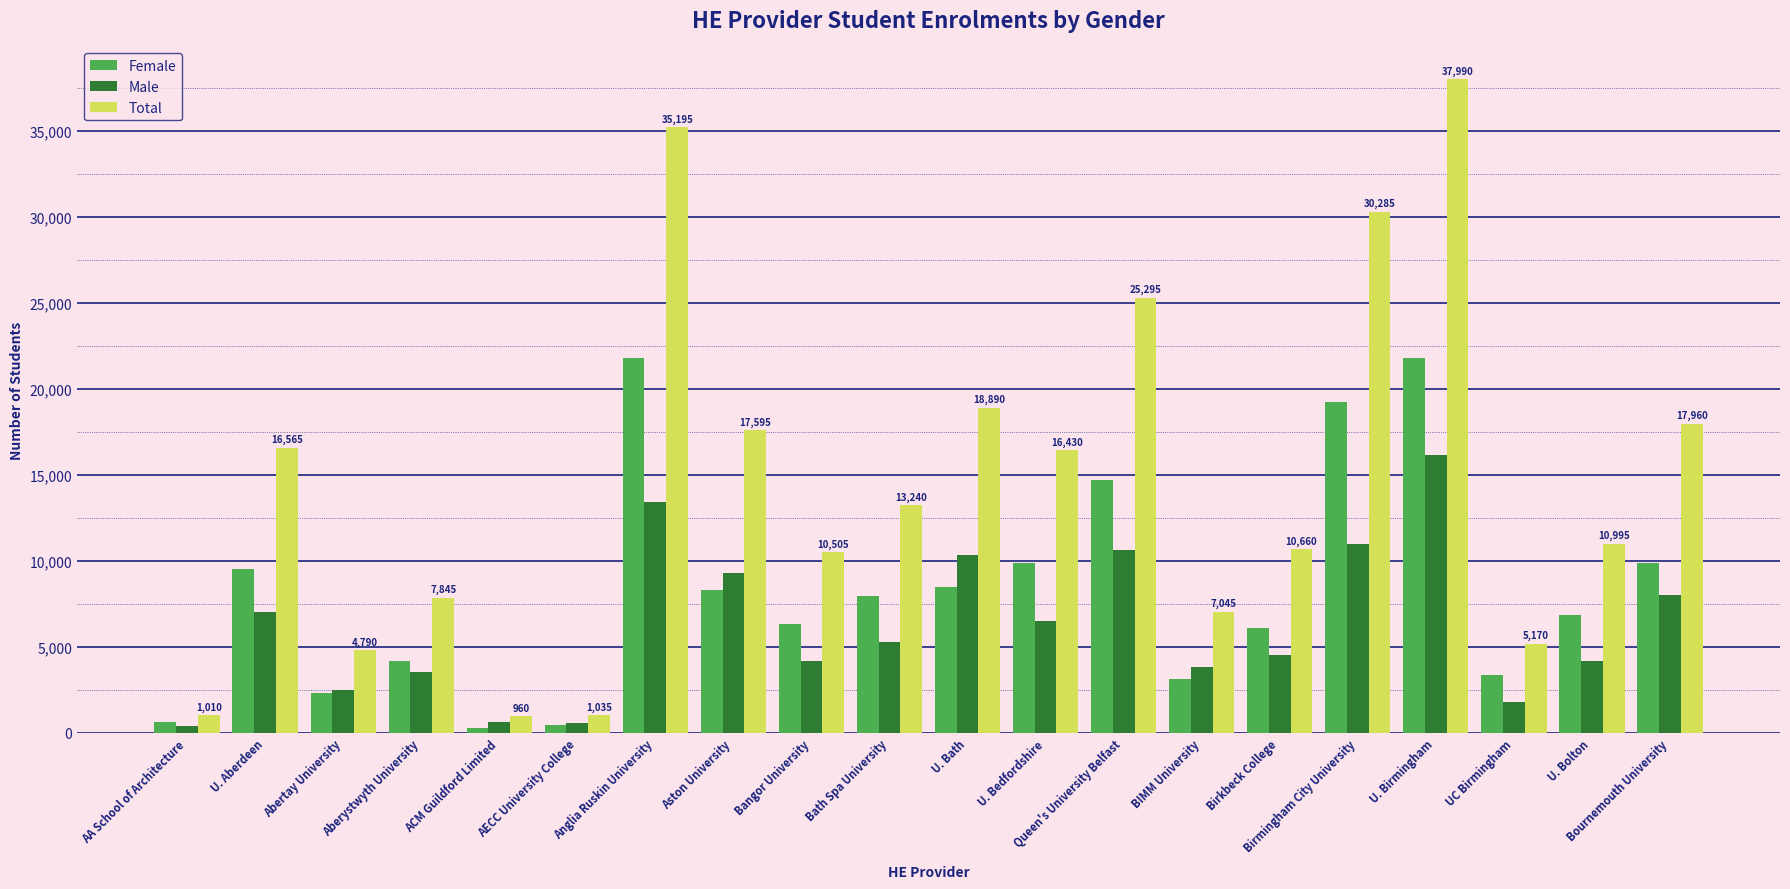

True or false: Male has a value of 6046 at Queen's University Belfast.

False